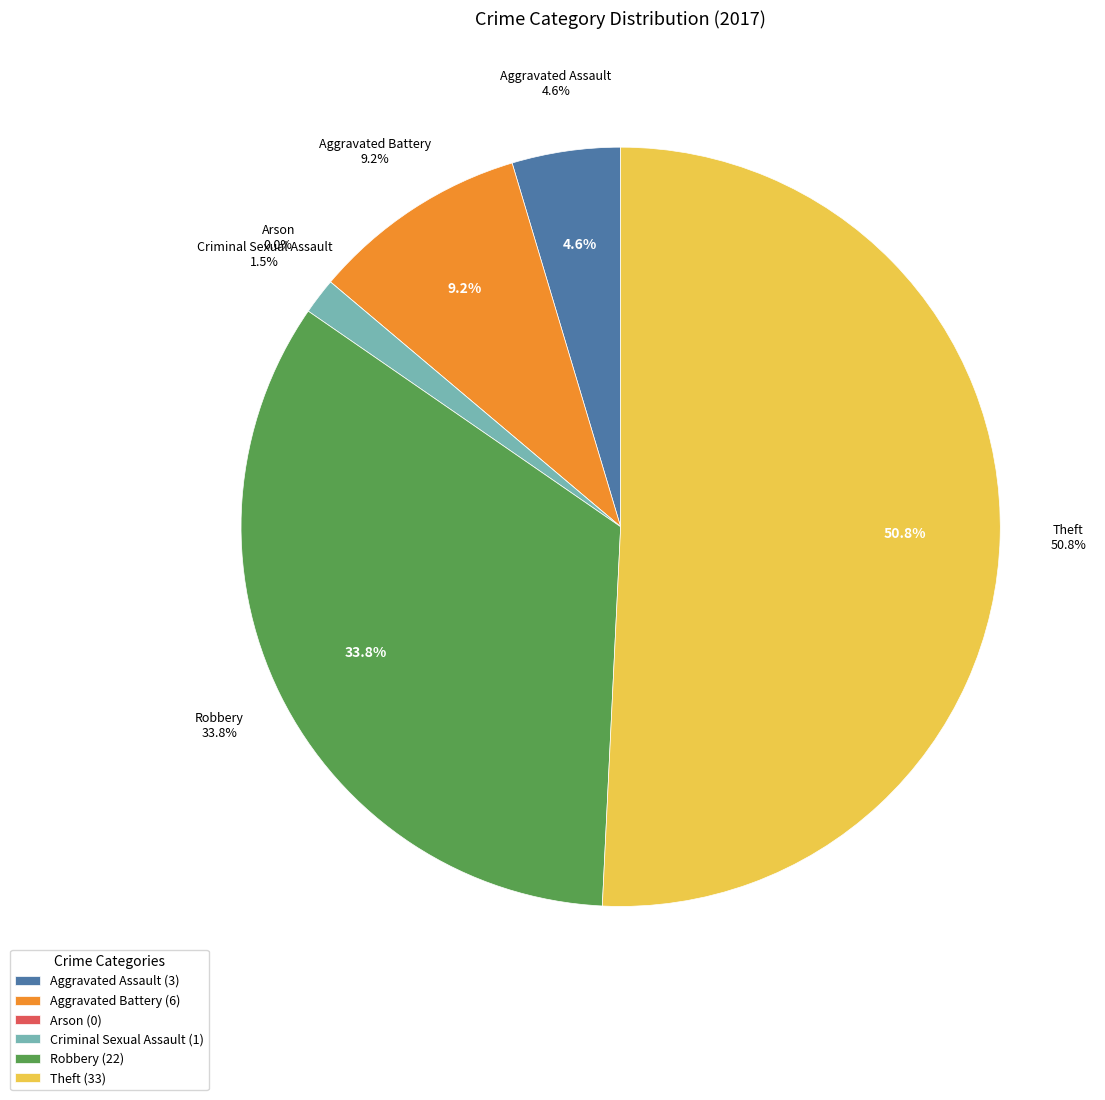

Which category has the smallest portion of the pie?

Arson